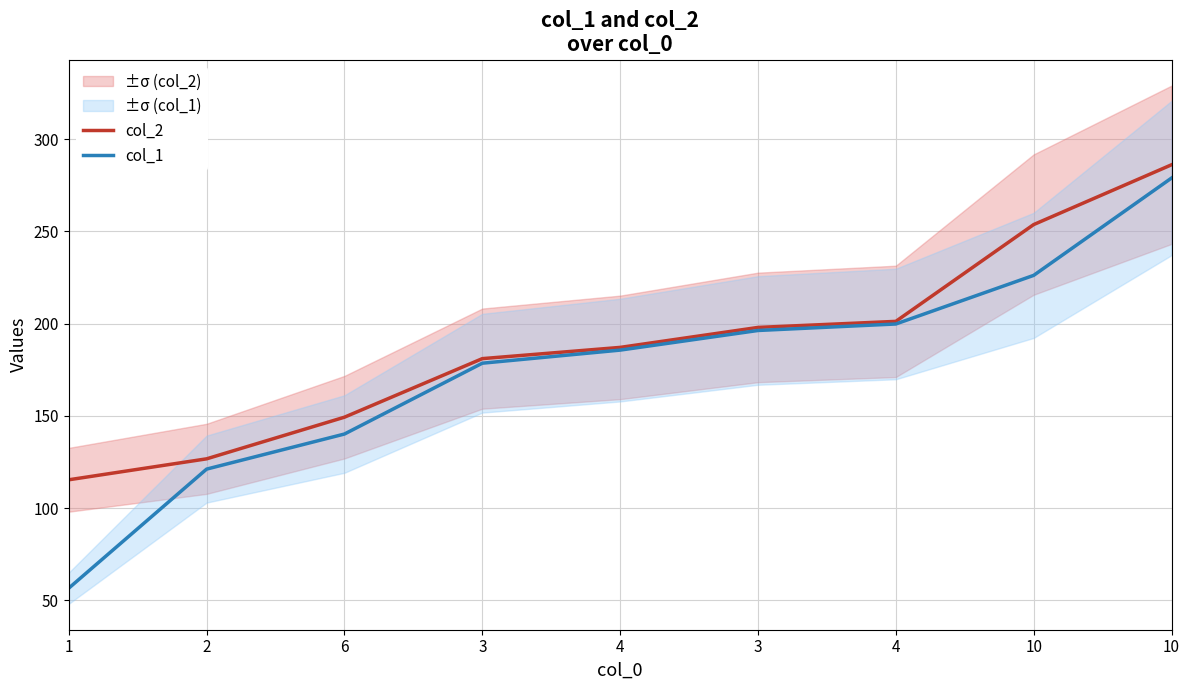

Reading right to left, extract all data points from this chart.

col_2: 10=286.1	10=253.7	4=201.2	3=197.9	4=187.1	3=181.0	6=149.2	2=126.7	1=115.3
col_1: 10=278.9	10=226.1	4=199.8	3=196.2	4=185.6	3=178.5	6=140.1	2=121.1	1=56.5